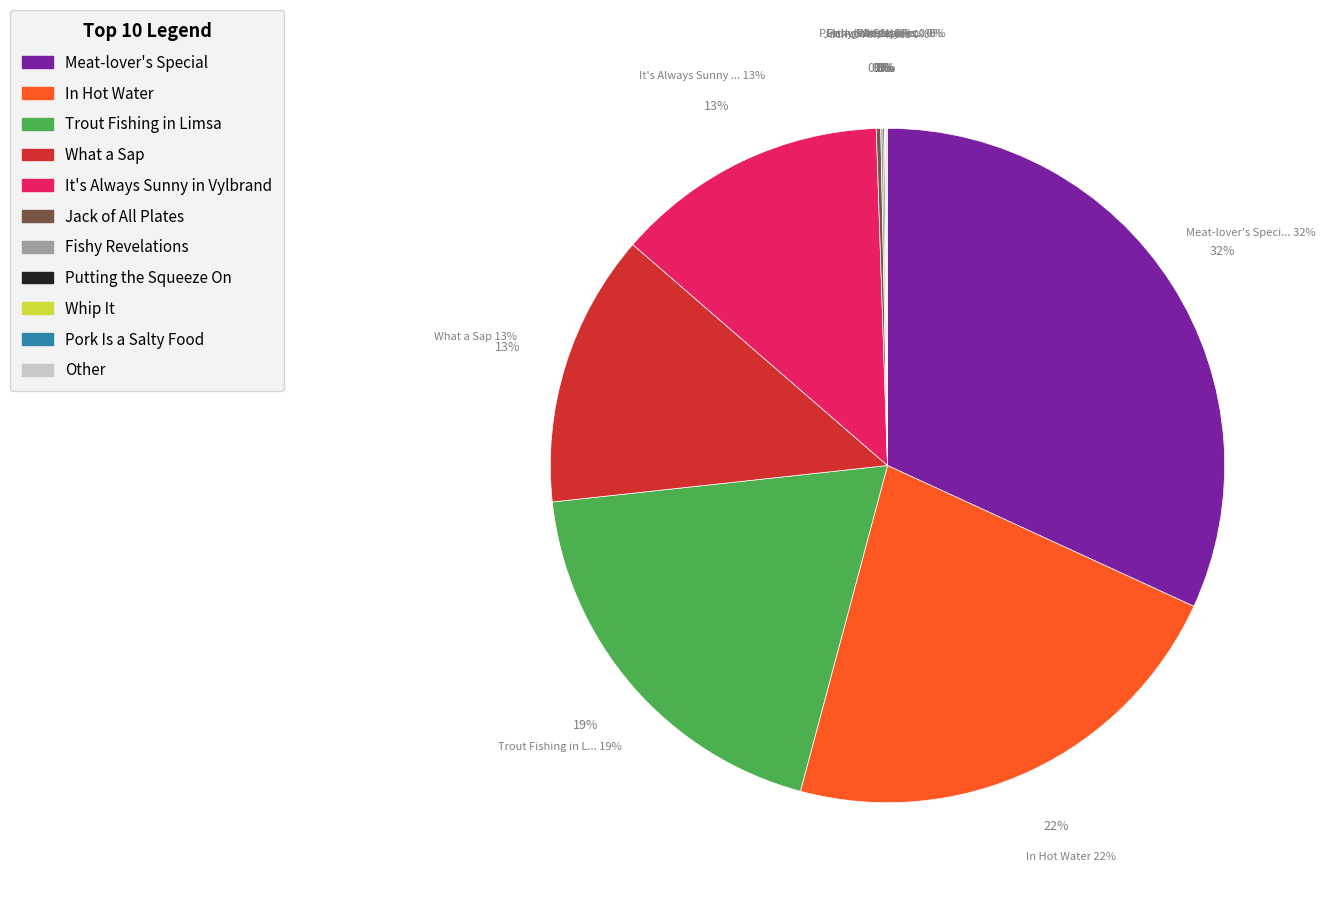

To the nearest percent, what percentage of the pie is Meat-lover's Special?

32%